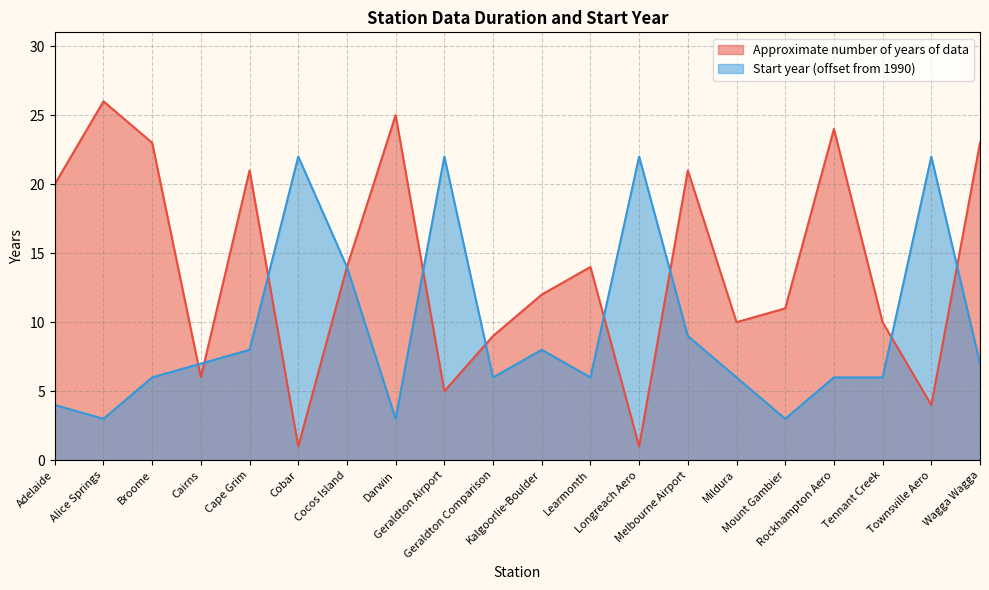

Reading right to left, list all the values displayed in this chart.

Approximate number of years of data: Wagga Wagga=23	Townsville Aero=4	Tennant Creek=10	Rockhampton Aero=24	Mount Gambier=11	Mildura=10	Melbourne Airport=21	Longreach Aero=1	Learmonth=14	Kalgoorlie-Boulder=12	Geraldton Comparison=9	Geraldton Airport=5	Darwin=25	Cocos Island=14	Cobar=1	Cape Grim=21	Cairns=6	Broome=23	Alice Springs=26	Adelaide=20
Start year (offset from 1990): Wagga Wagga=7	Townsville Aero=22	Tennant Creek=6	Rockhampton Aero=6	Mount Gambier=3	Mildura=6	Melbourne Airport=9	Longreach Aero=22	Learmonth=6	Kalgoorlie-Boulder=8	Geraldton Comparison=6	Geraldton Airport=22	Darwin=3	Cocos Island=14	Cobar=22	Cape Grim=8	Cairns=7	Broome=6	Alice Springs=3	Adelaide=4